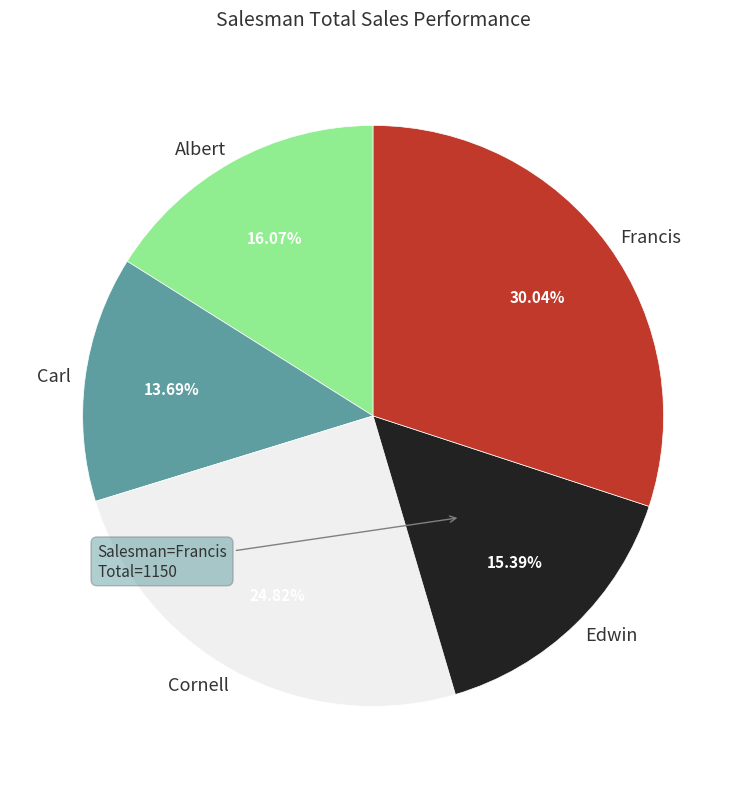

Which has a higher value, Carl or Edwin?

Edwin